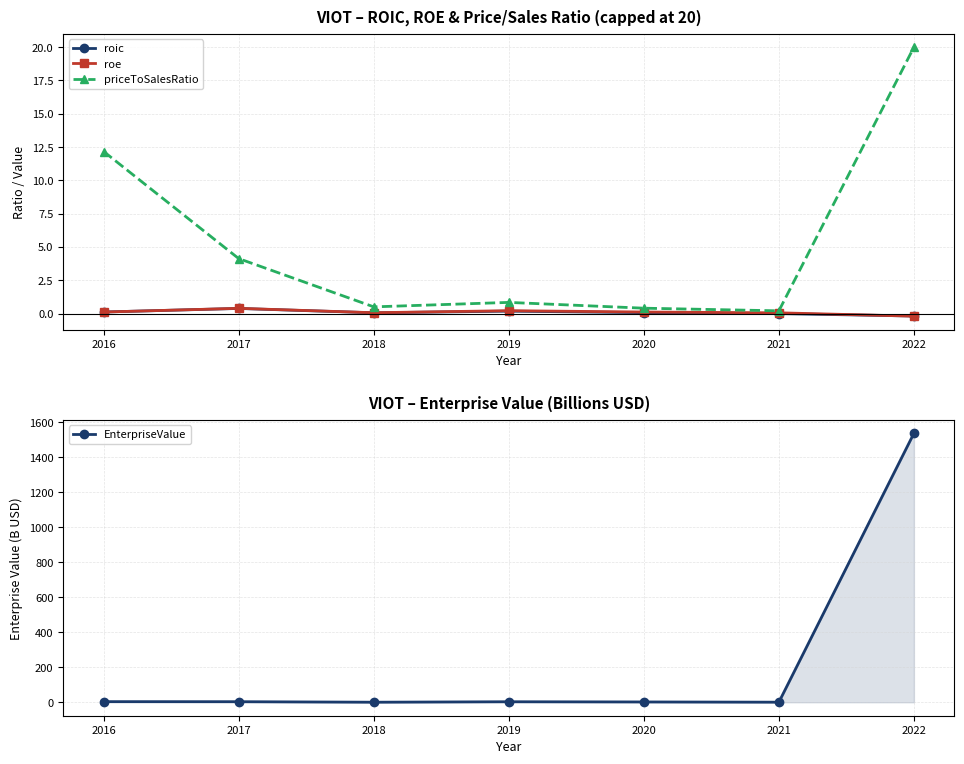

What is the value of the EnterpriseValue point at the 5th from the left?

1.9